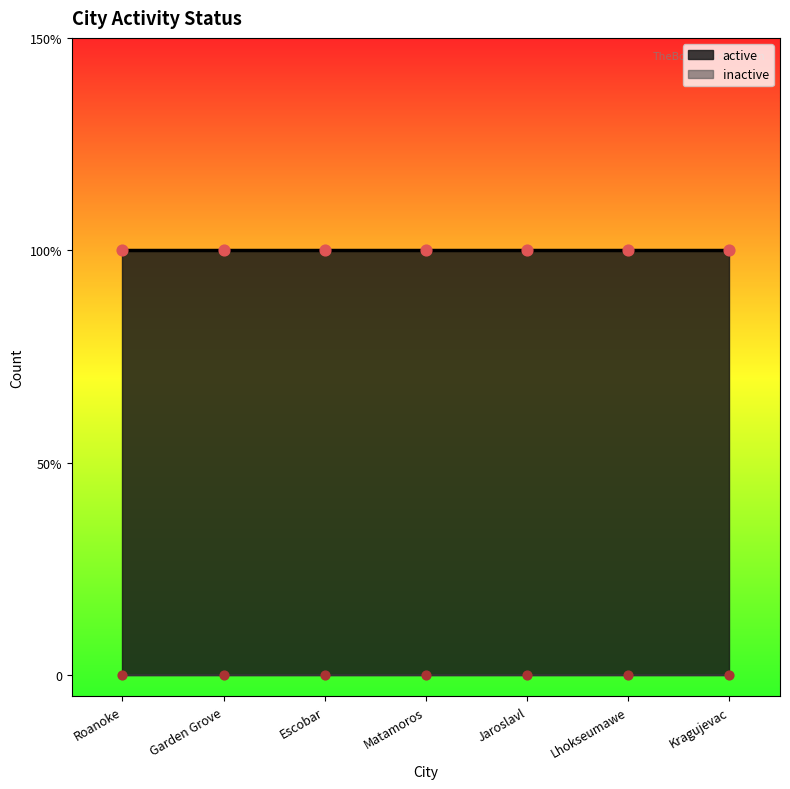

What are all the series names shown in the legend?

active, inactive